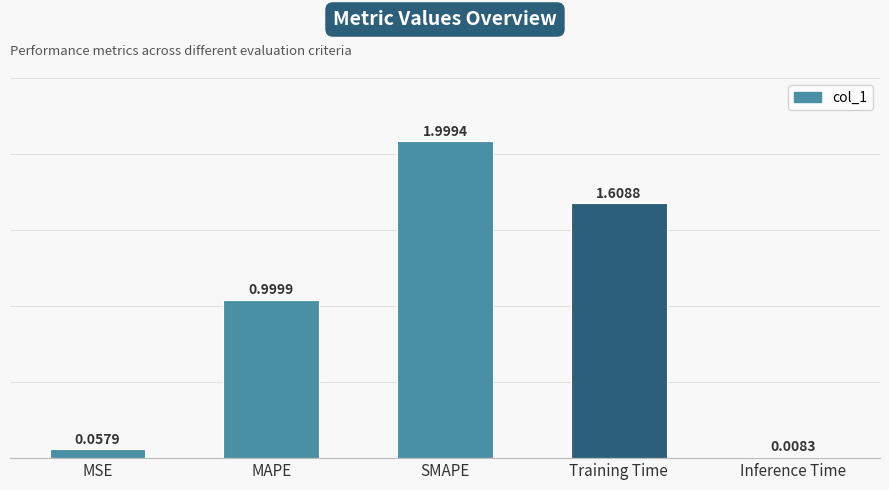

The chart shows a value of 0.5 at MAPE. True or false?

False